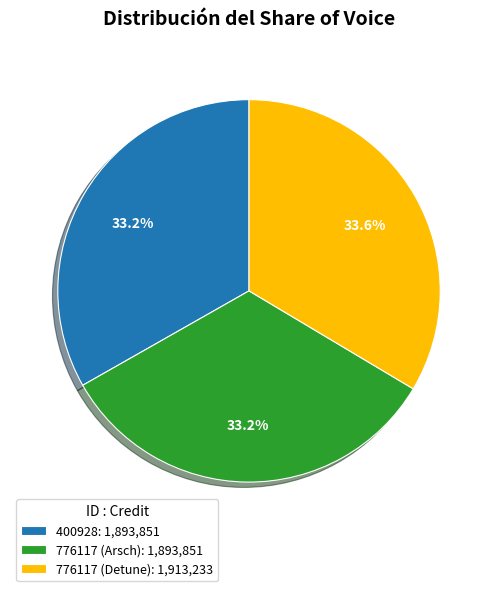

Does 776117 (Arsch) represent more than half of the total?

No